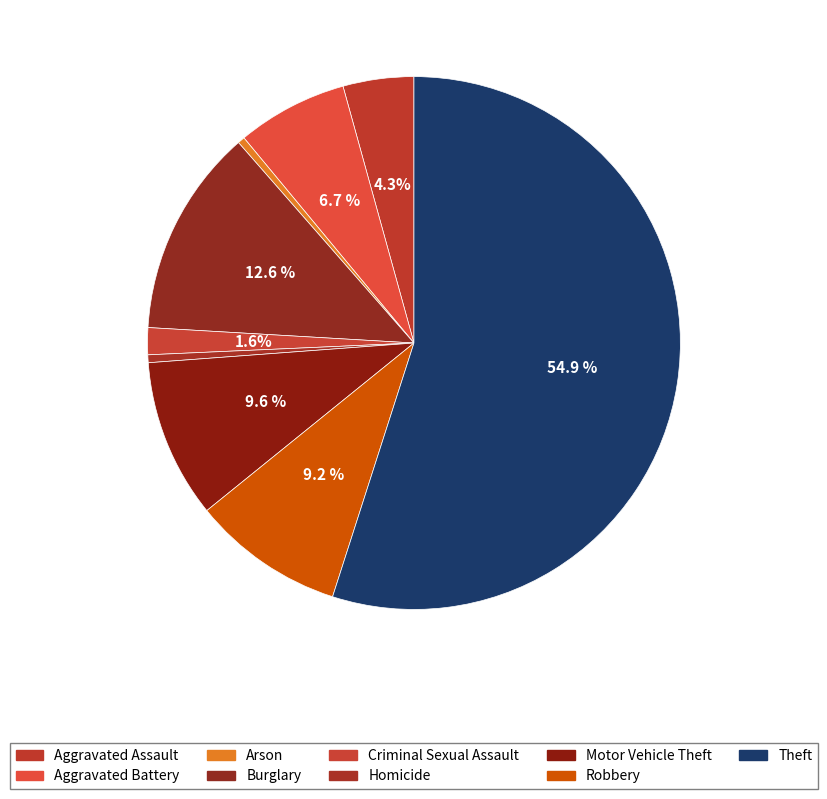

How many slices are in this pie chart?

9